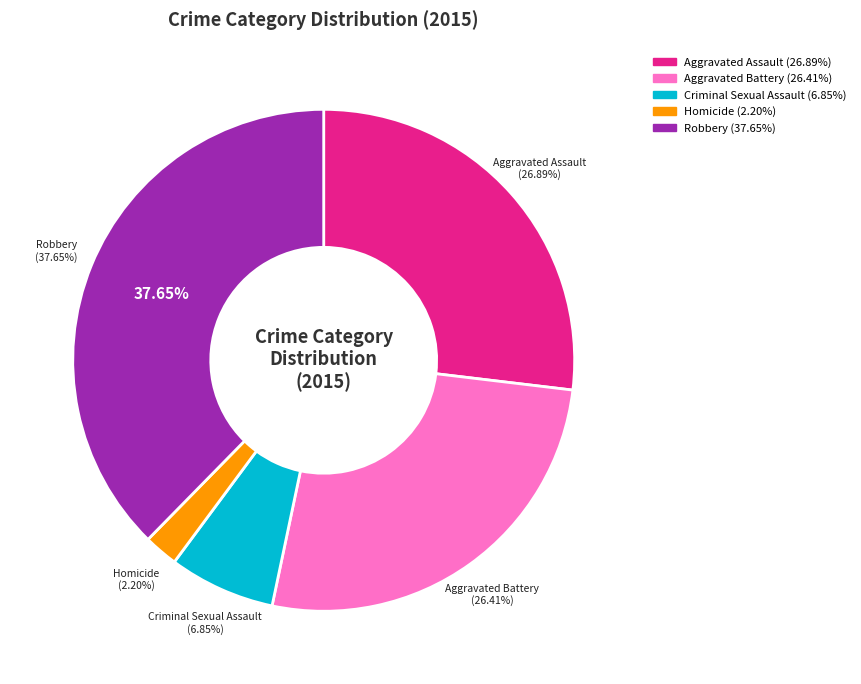

How many slices are in this pie chart?

5